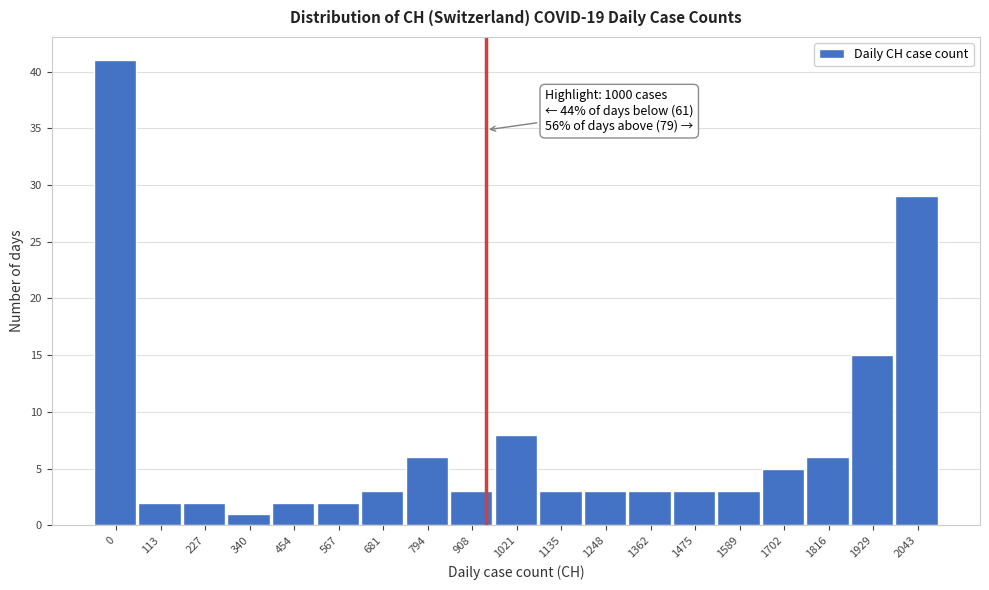

Reading left to right, what are all the values shown in this chart?

41	2	2	1	2	2	3	6	3	8	3	3	3	3	3	5	6	15	29